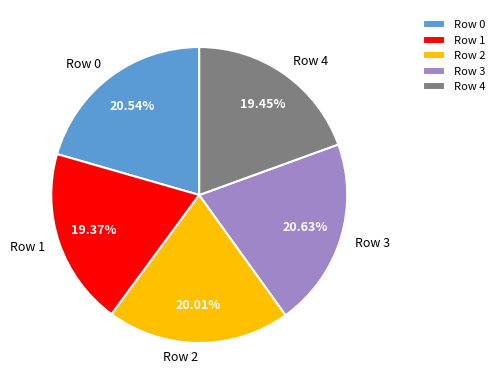

Count the number of slices in the pie.

5